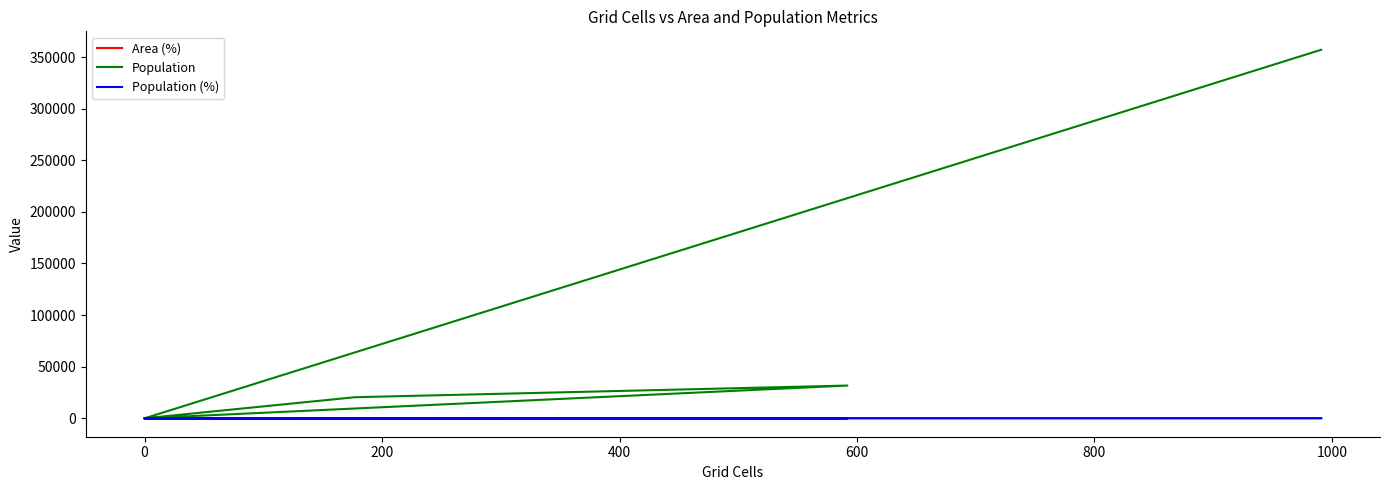

How many data points in Population (%) are above 5?

2